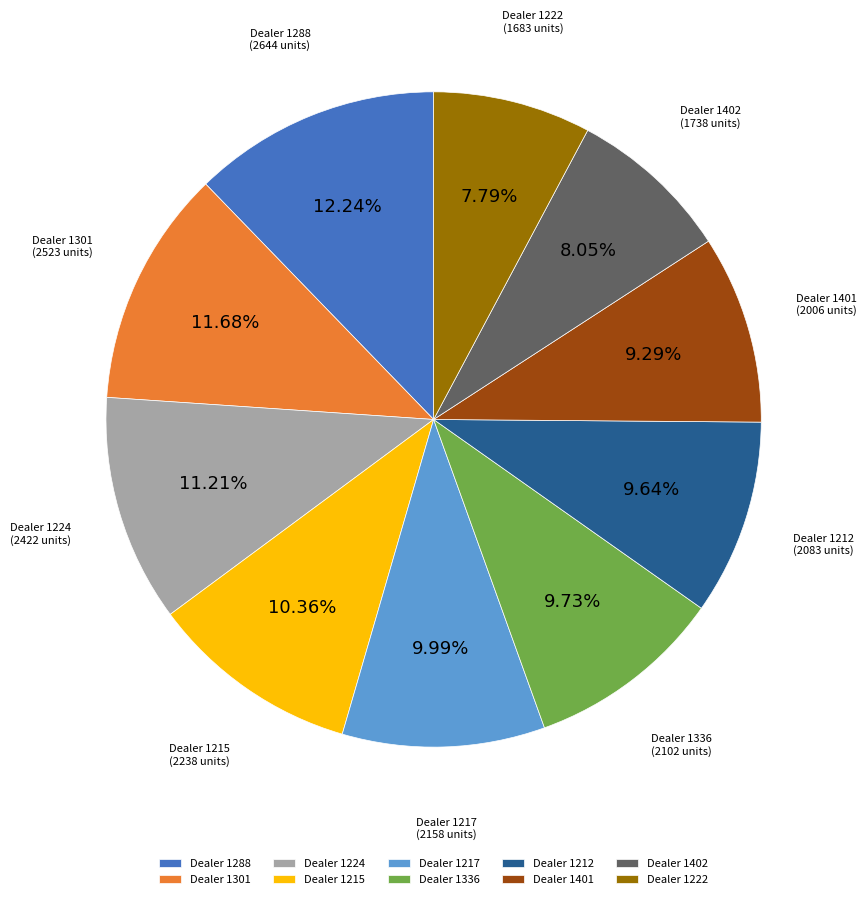

Combined, do Dealer 1224 and Dealer 1222 account for over 50%?

No